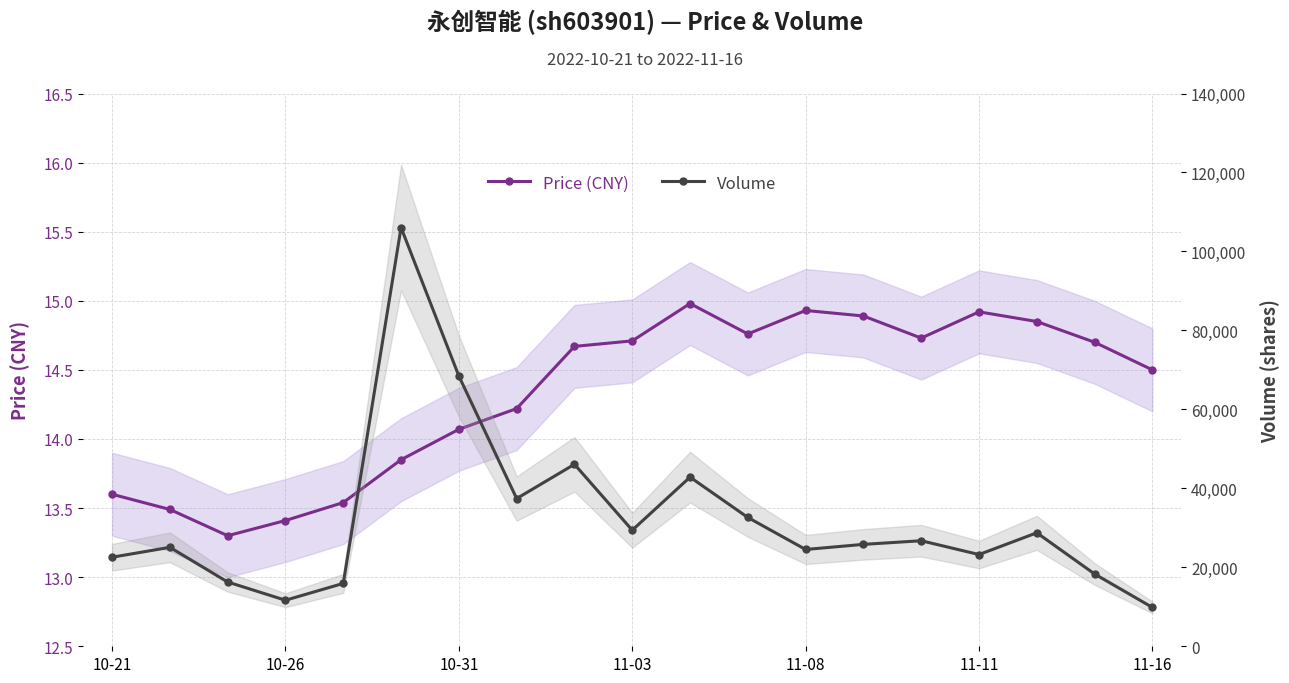

Between 11-03 and 11-11, which series saw the biggest shift?

Volume